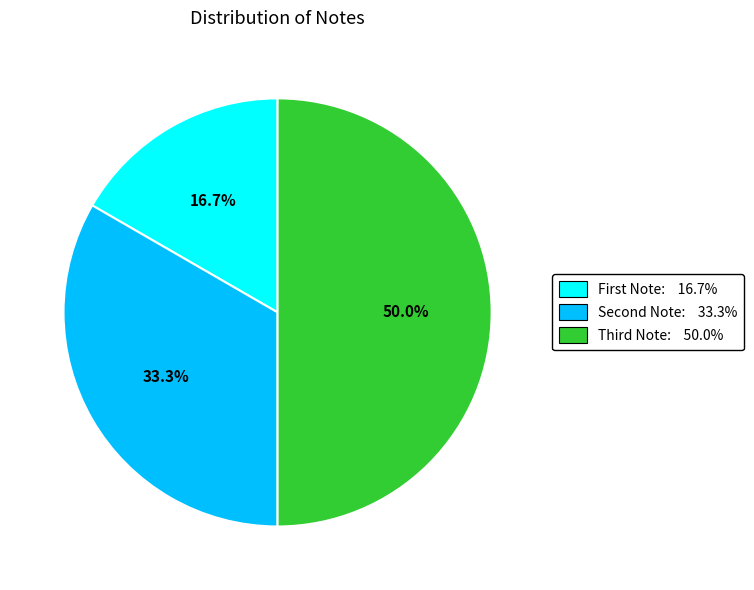

Which category has the biggest portion of the pie?

Third Note